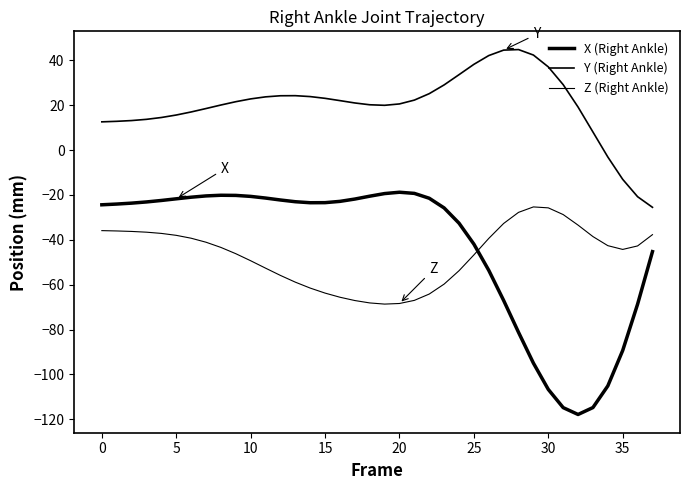

Does the chart display data point markers on the line(s)?

No